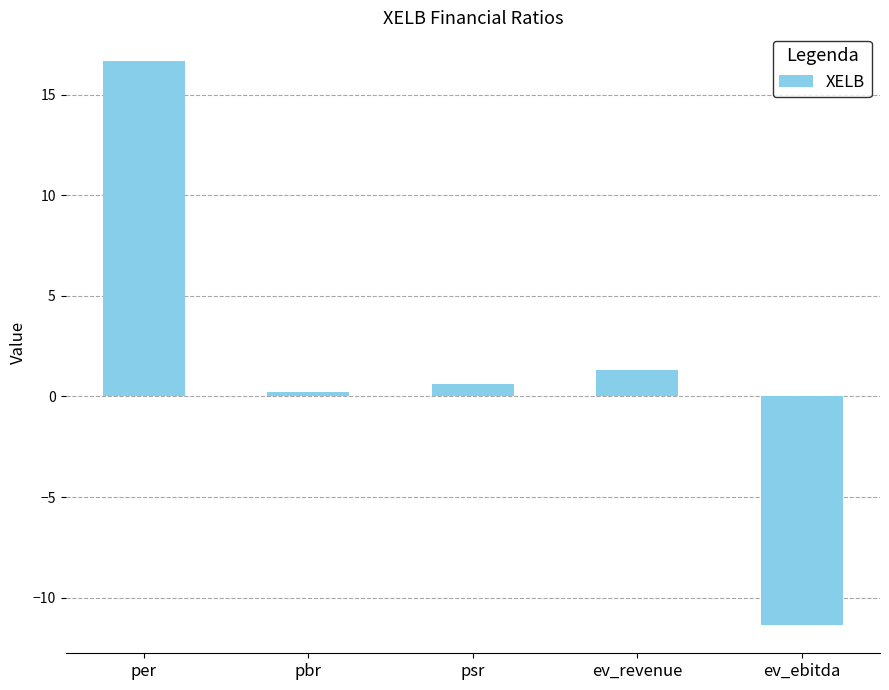

List the labels in order of value, smallest first.

ev_ebitda, pbr, psr, ev_revenue, per